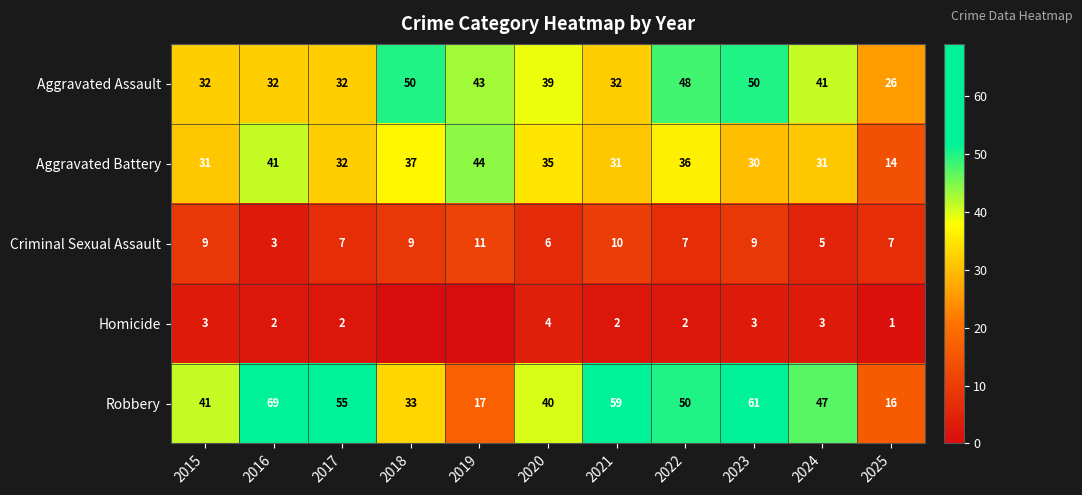

What is the sum of all Criminal Sexual Assault values?

83